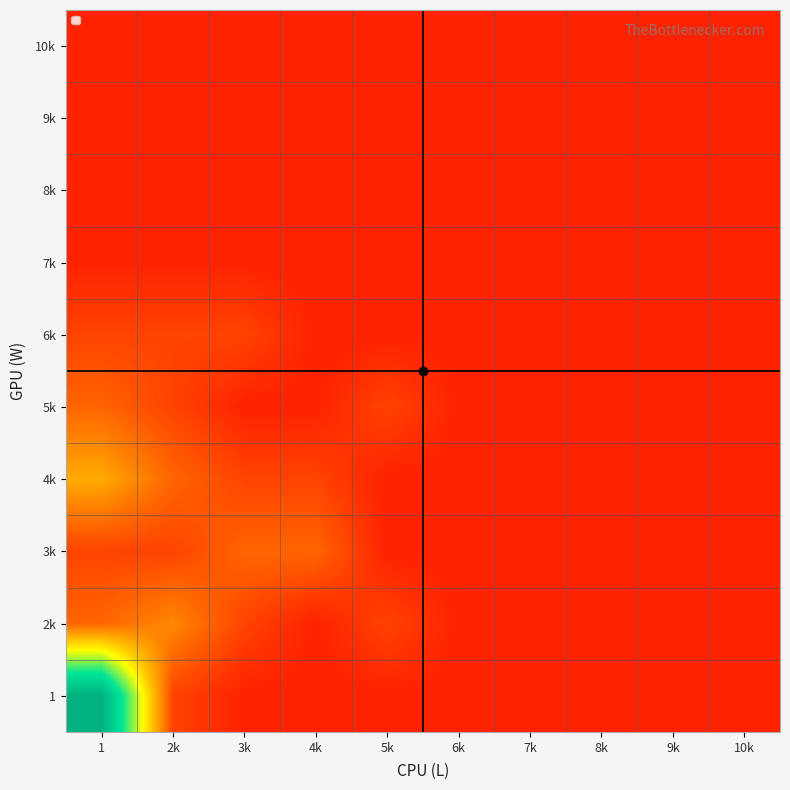

Reading left to right, extract all data points from this chart.

10k: 1=1	2k=1	3k=1	4k=1	5k=1	6k=1	7k=1	8k=1	9k=1	10k=1
9k: 1=1	2k=1	3k=1	4k=1	5k=1	6k=1	7k=1	8k=1	9k=1	10k=1
8k: 1=1	2k=1	3k=1	4k=1	5k=1	6k=1	7k=1	8k=1	9k=1	10k=1
7k: 1=1	2k=1	3k=1	4k=1	5k=1	6k=1	7k=1	8k=1	9k=1	10k=1
6k: 1=2	2k=2	3k=2	4k=1	5k=1	6k=1	7k=1	8k=1	9k=1	10k=1
5k: 1=3	2k=2	3k=1	4k=1	5k=2	6k=1	7k=1	8k=1	9k=1	10k=1
4k: 1=5	2k=3	3k=2	4k=2	5k=1	6k=1	7k=1	8k=1	9k=1	10k=1
3k: 1=2	2k=2	3k=3	4k=3	5k=1	6k=1	7k=1	8k=1	9k=1	10k=1
2k: 1=3	2k=4	3k=2	4k=1	5k=2	6k=1	7k=1	8k=1	9k=1	10k=1
1: 1=15	2k=2	3k=1	4k=1	5k=1	6k=1	7k=1	8k=1	9k=1	10k=1